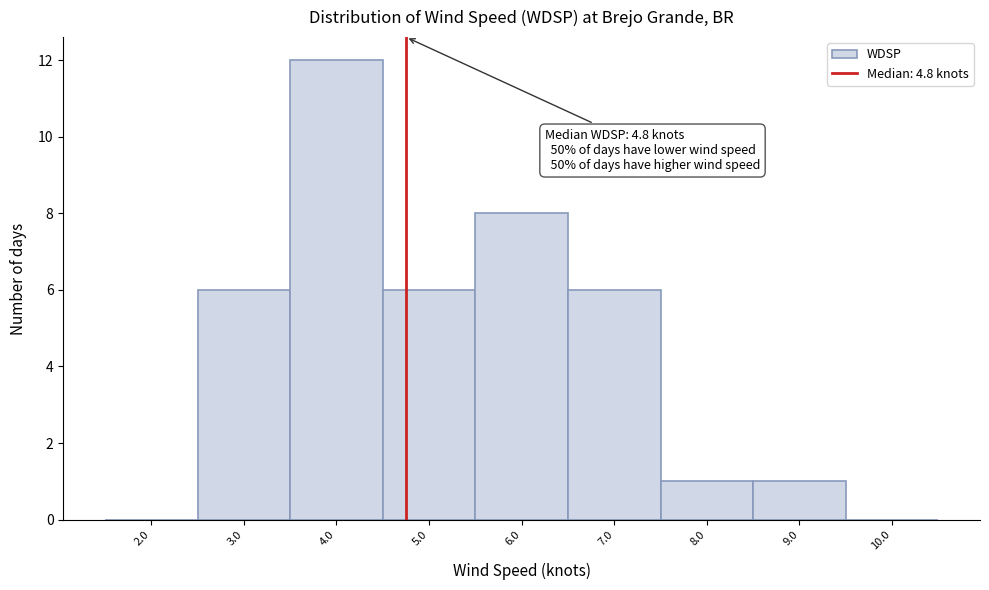

Over which range of the x-axis is the bar tallest?

3.5 to 4.5